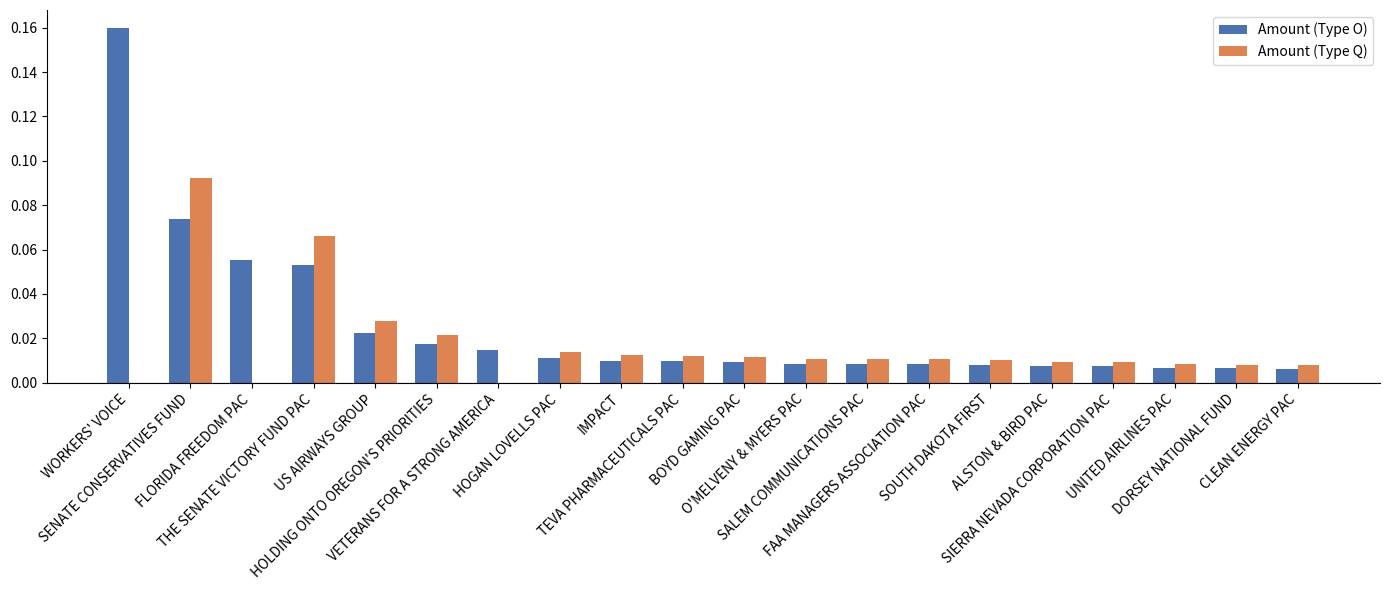

Which series has the largest total across all categories?

Amount (Type O)